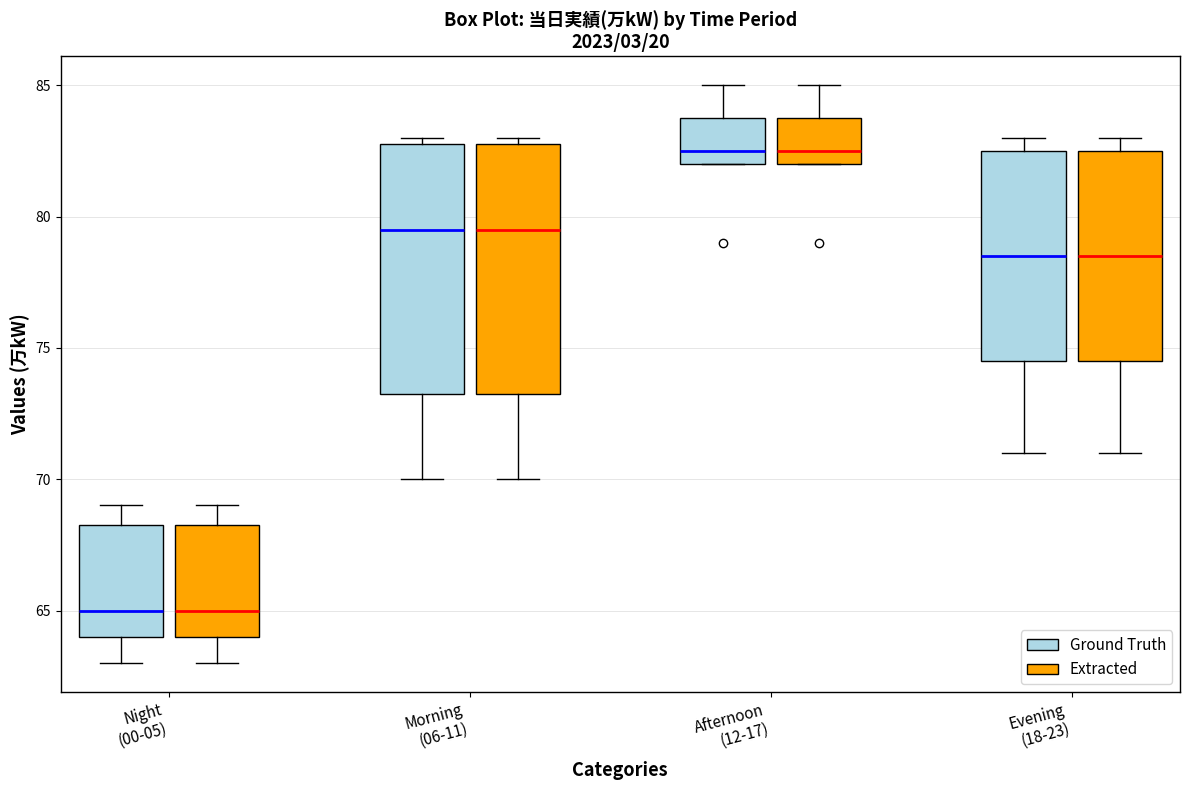

Reading left to right, read every box against the y-axis: the position of its median line, the range the box covers, and the ends of its whiskers. The values are not printed on the chart, so give them approximately, as read against the axis.

Night (00-05) (Ground Truth): median 65.0, box 64.0 to 68.5, whiskers 63.0 to 69.0
Night (00-05) (Extracted): median 65.0, box 64.0 to 68.5, whiskers 63.0 to 69.0
Morning (06-11) (Ground Truth): median 79.5, box 73.5 to 83.0, whiskers 70.0 to 83.0 (just above the box's upper edge)
Morning (06-11) (Extracted): median 79.5, box 73.5 to 83.0, whiskers 70.0 to 83.0 (just above the box's upper edge)
Afternoon (12-17) (Ground Truth): median 82.5, box 82.0 to 84.0, whiskers 82.0 to 85.0
Afternoon (12-17) (Extracted): median 82.5, box 82.0 to 84.0, whiskers 82.0 to 85.0
Evening (18-23) (Ground Truth): median 78.5, box 74.5 to 82.5, whiskers 71.0 to 83.0
Evening (18-23) (Extracted): median 78.5, box 74.5 to 82.5, whiskers 71.0 to 83.0